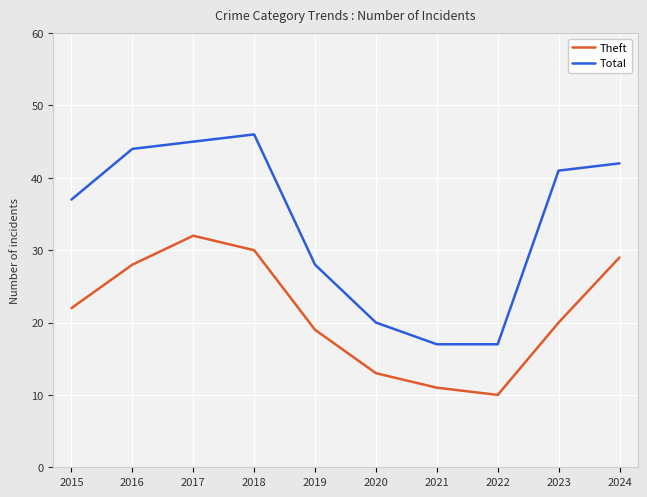

Is this an area chart (filled region under the line)?

No